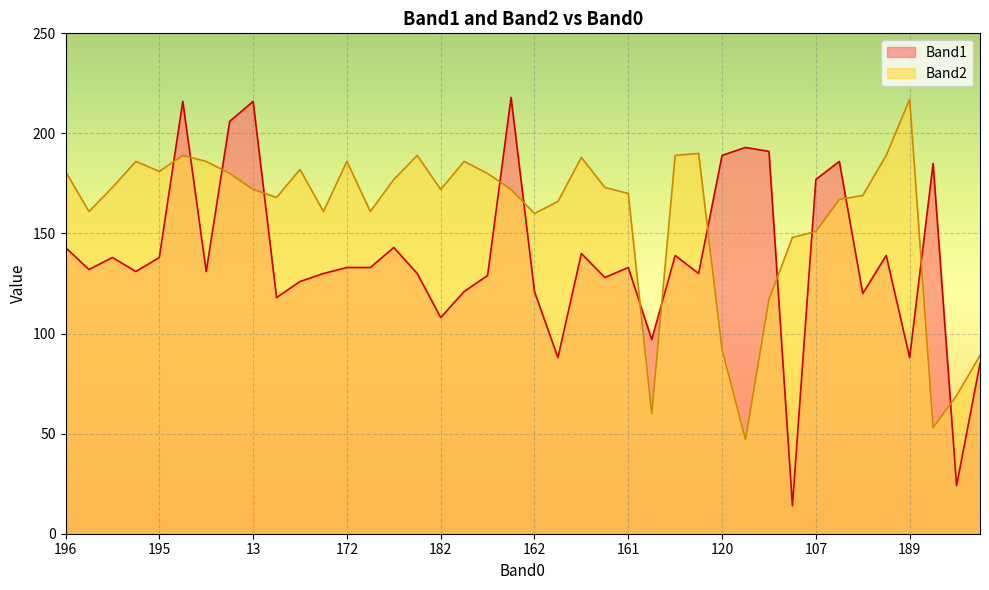

Is the value of Band2 at 104 greater than the value of Band1 at 161?

No